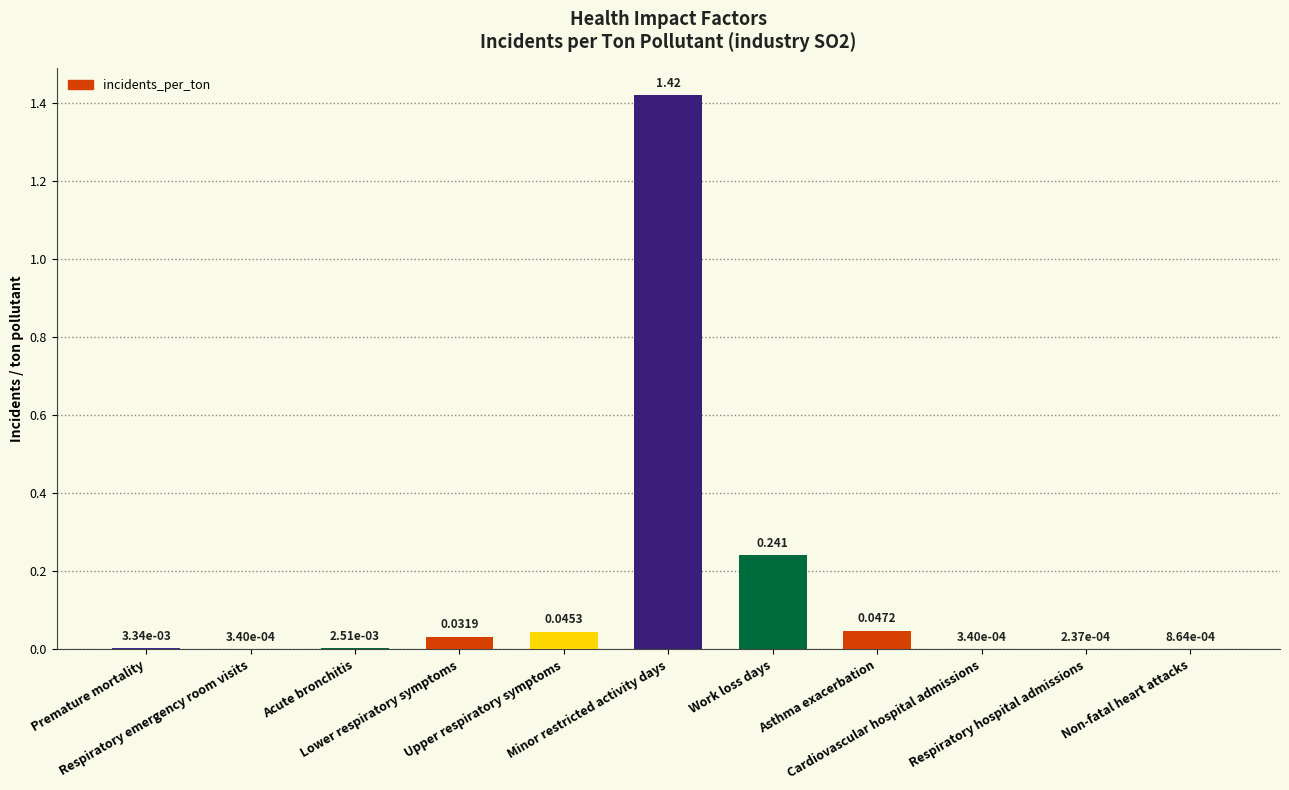

How many distinct data groups are displayed?

1